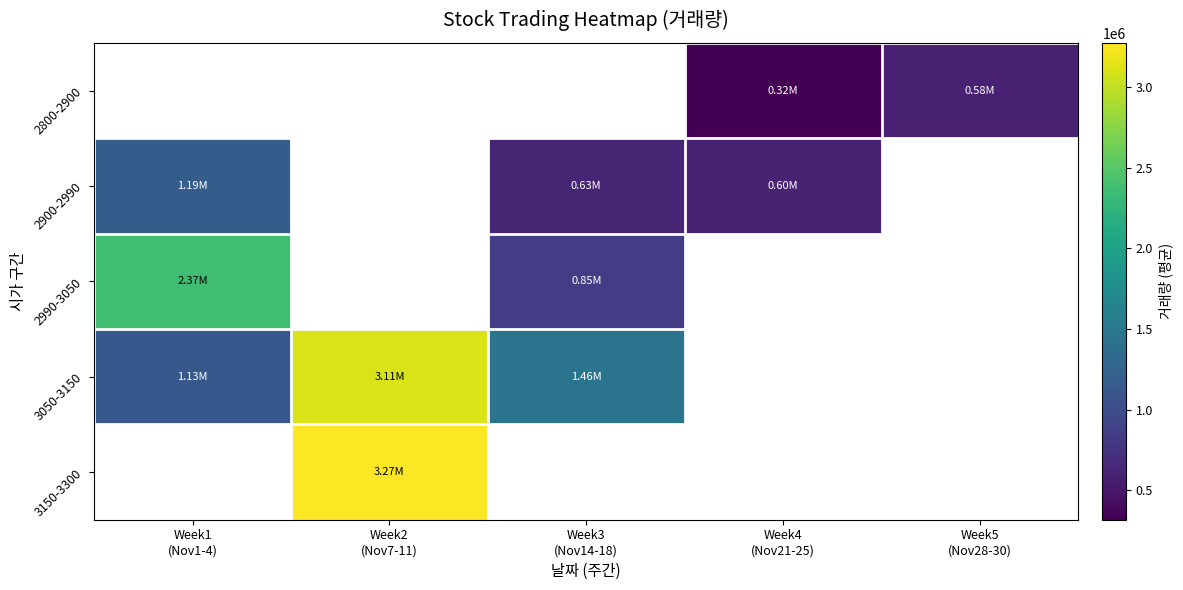

At which category does the chart reach its minimum across all series?

Week4
(Nov21-25)